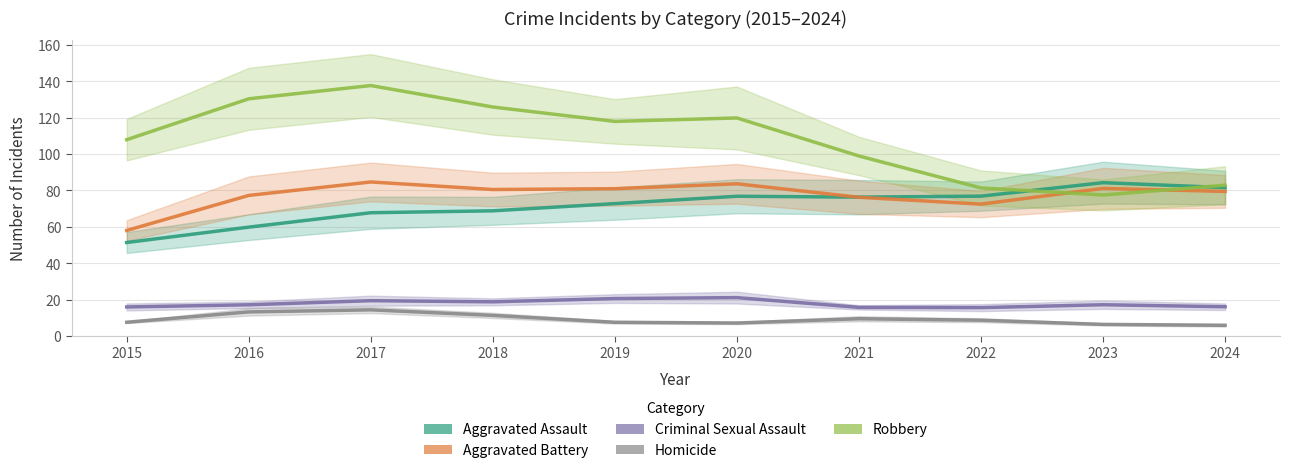

True or false: Criminal Sexual Assault and Aggravated Assault intersect in this chart.

False